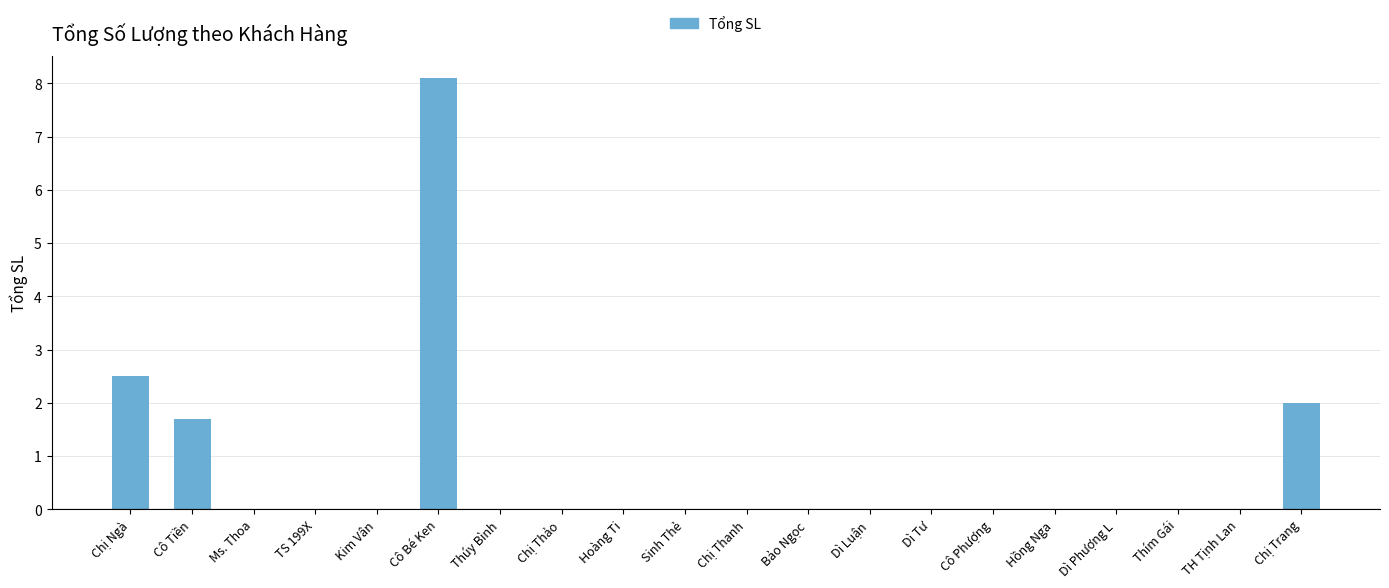

What is the maximum value shown in the chart?

8.1